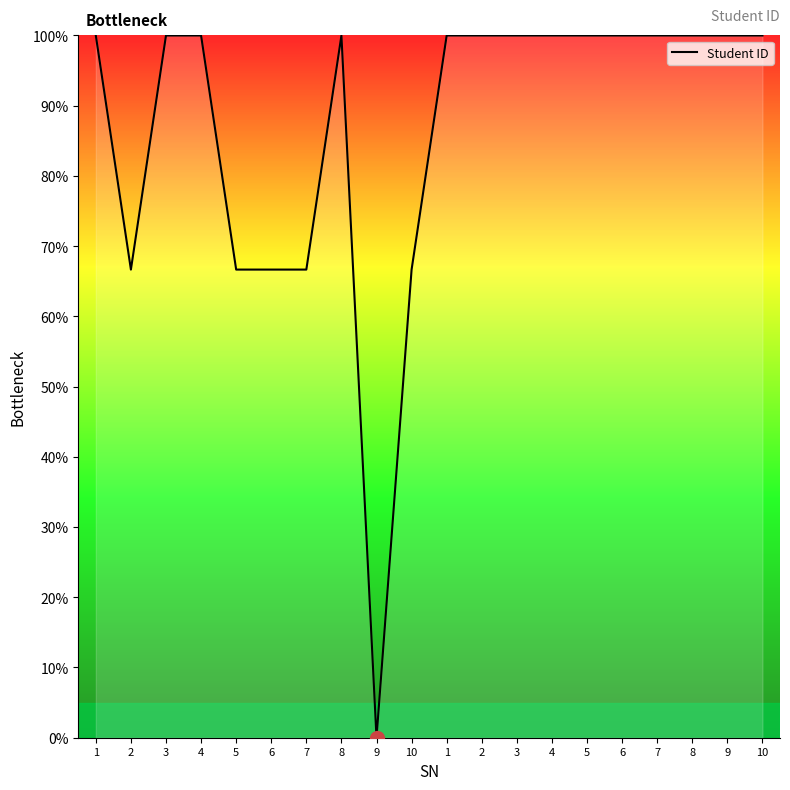

At which category does the data reach its first local peak?

4